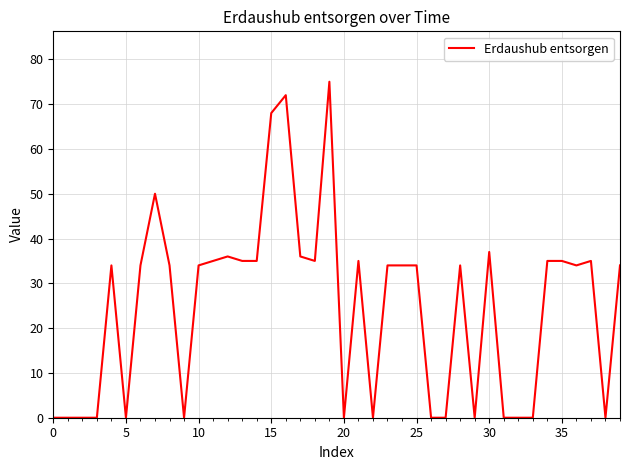

What is the difference between the maximum and minimum values?

75